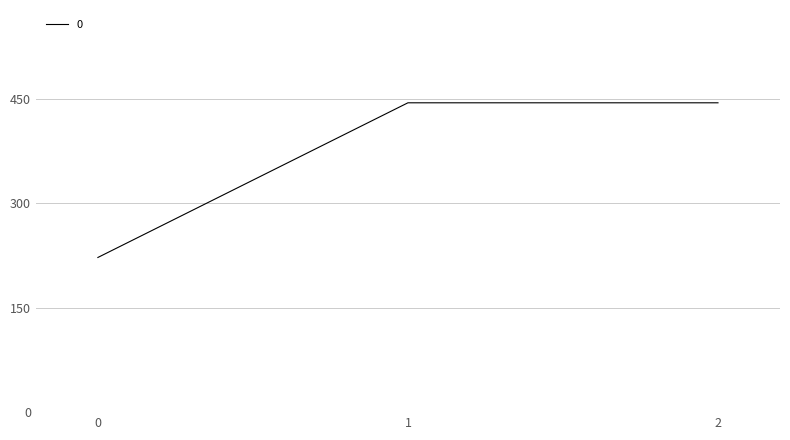

Reading right to left, list all the values displayed in this chart.

444.4	444.4	222.2